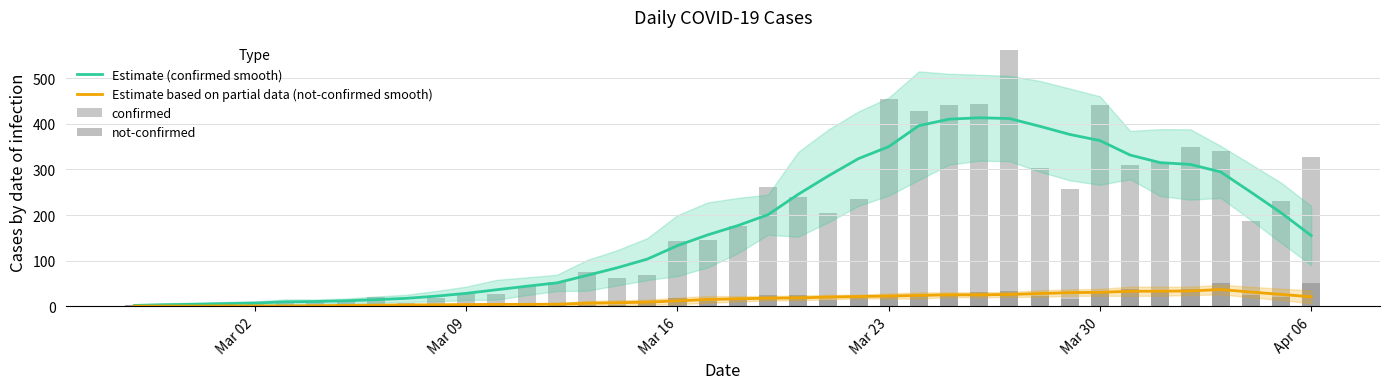

What is the highest value of the Estimate based on partial data (not-confirmed smooth) series?

36.9